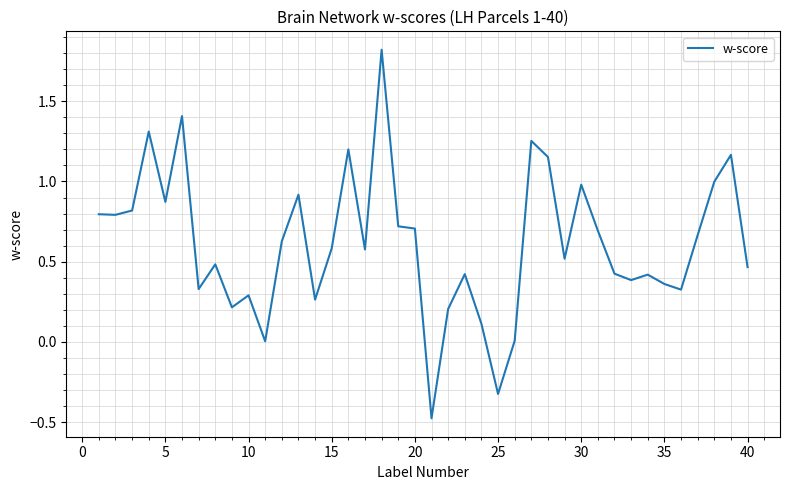

What is the maximum value shown in the chart?

1.8